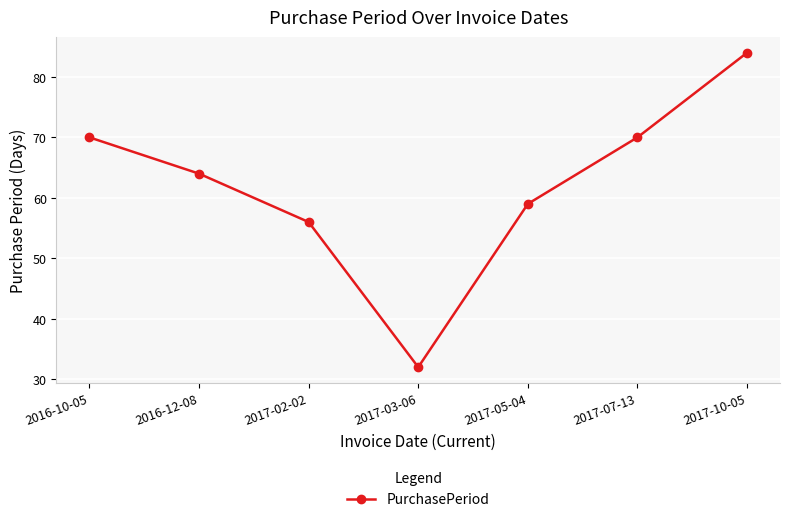

What is the ratio of the value at 2017-03-06 to the value at 2017-07-13?

0.5